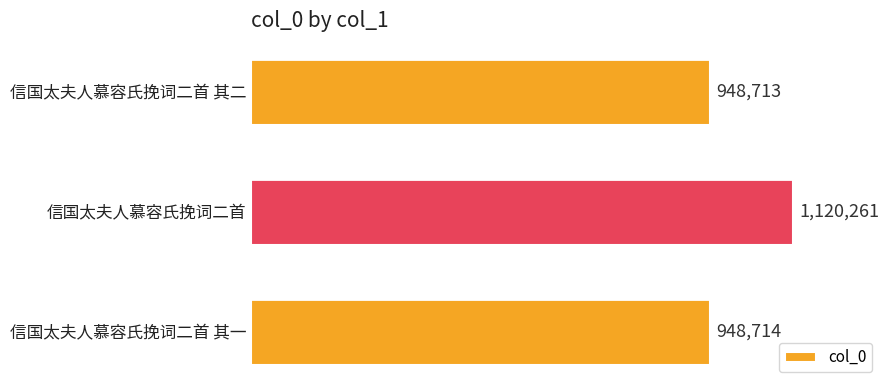

What is the sum of all values?

3017688